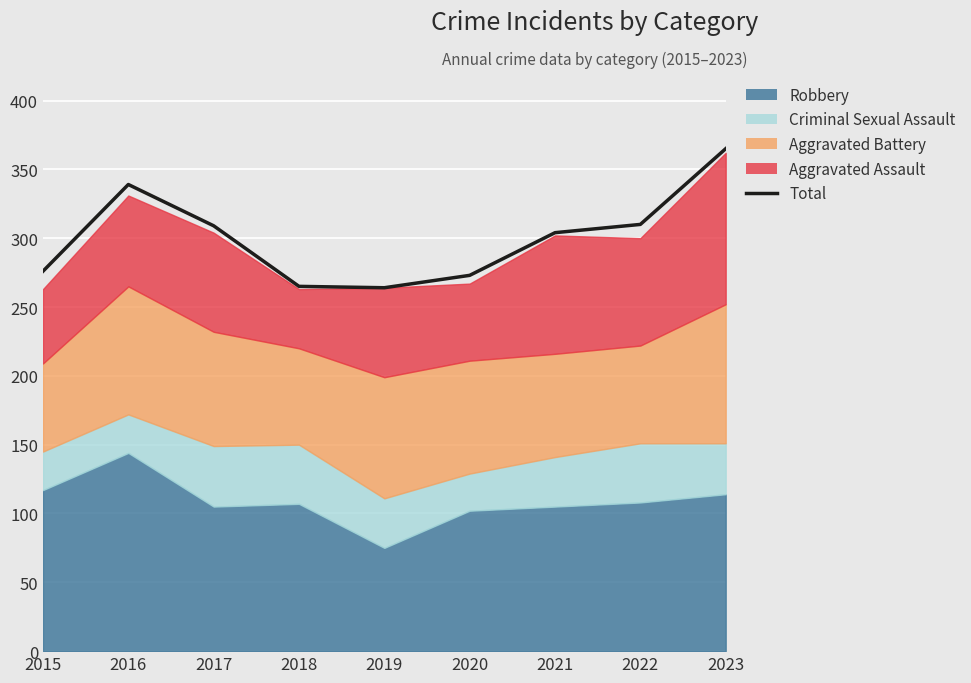

How many lines are shown in the chart?

1